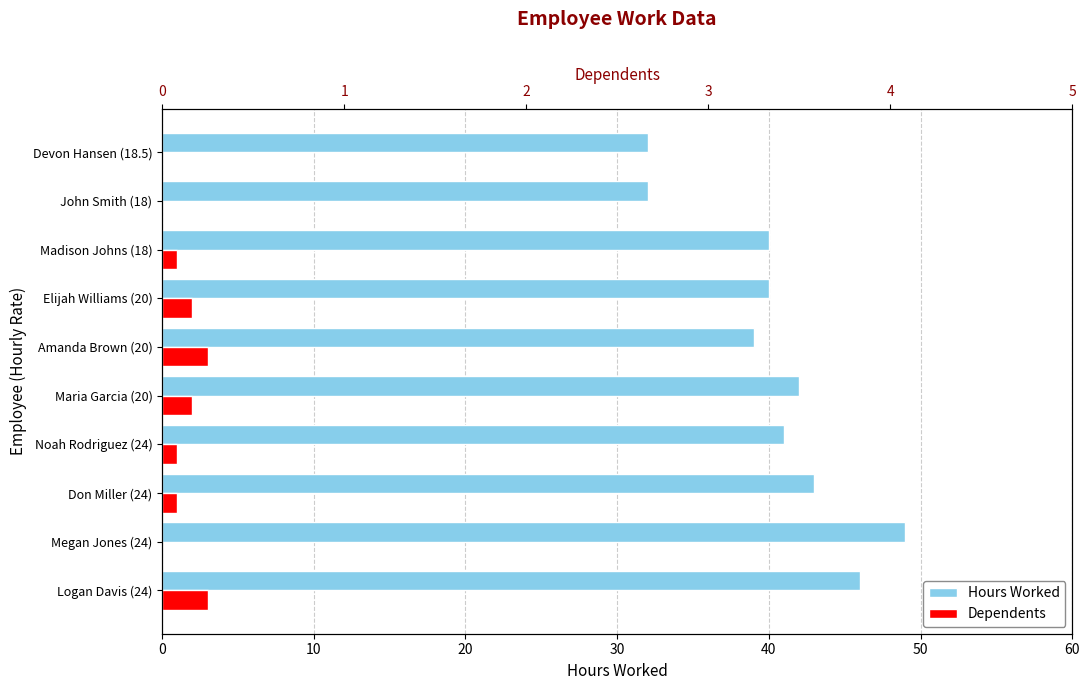

Which series has the largest total across all categories?

Hours Worked